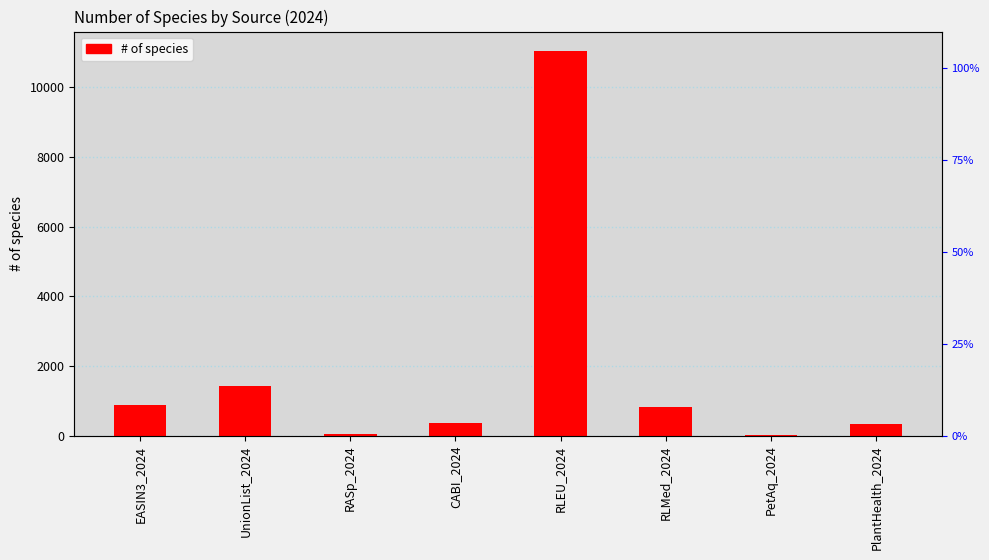

How many bars are there in total?

8